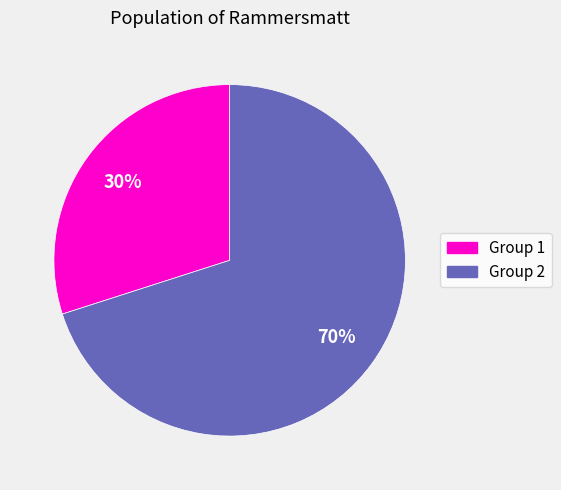

Is there any slice that represents more than half of the pie?

Yes